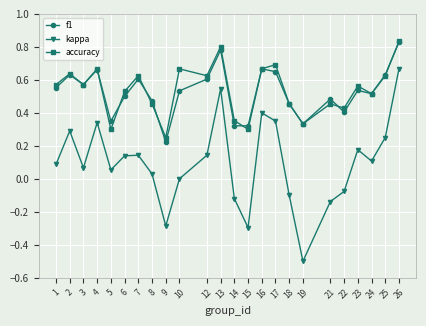

At which category does accuracy reach its first local valley?

3